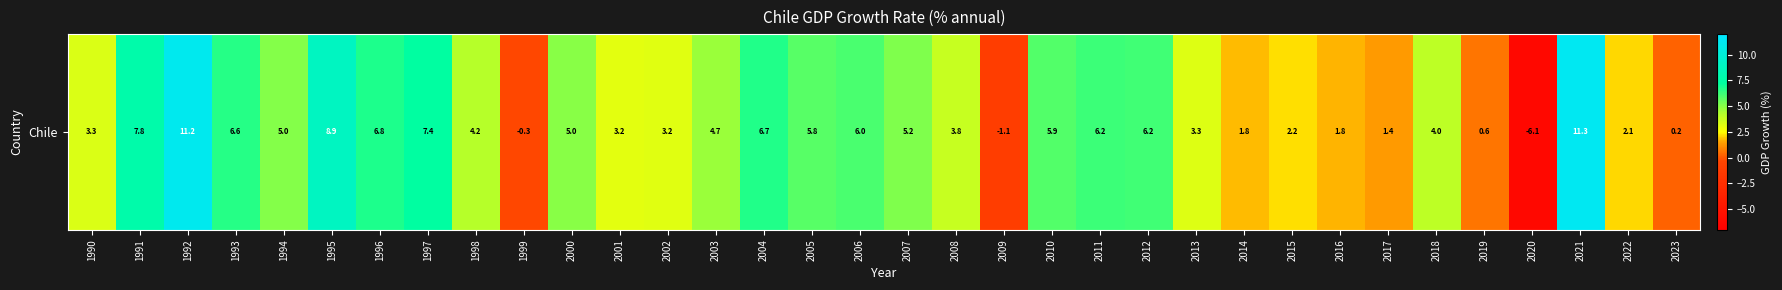

What is the difference between the values at 2004 and 2006?

0.6